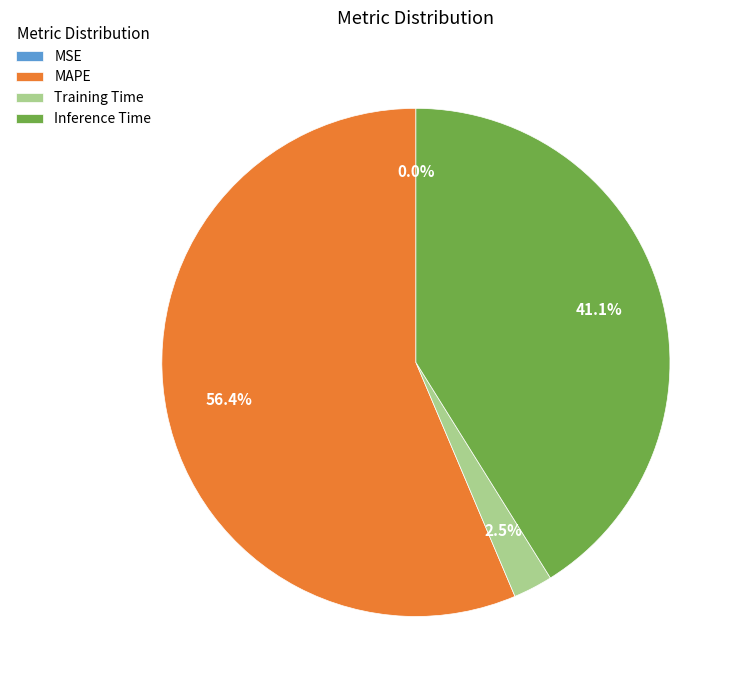

Which slice is the largest?

MAPE